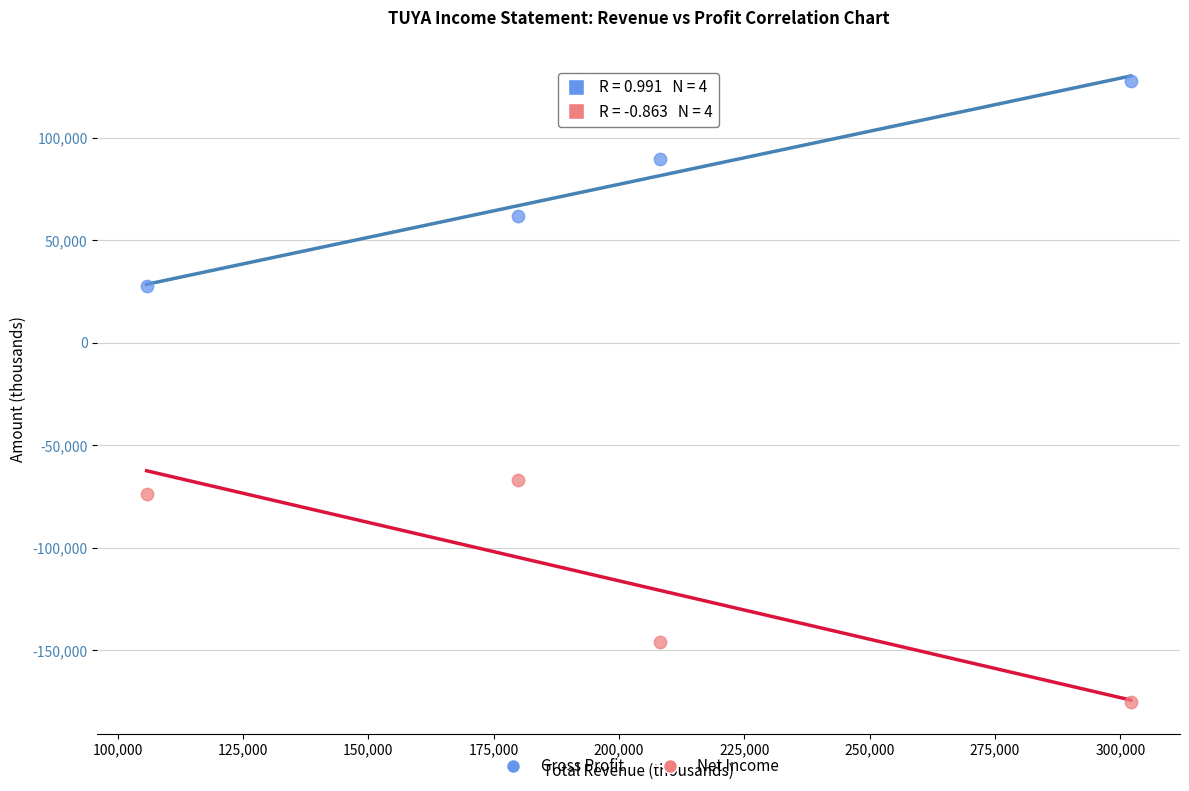

In the Gross Profit series, what Y value is closest to 77850?

89400